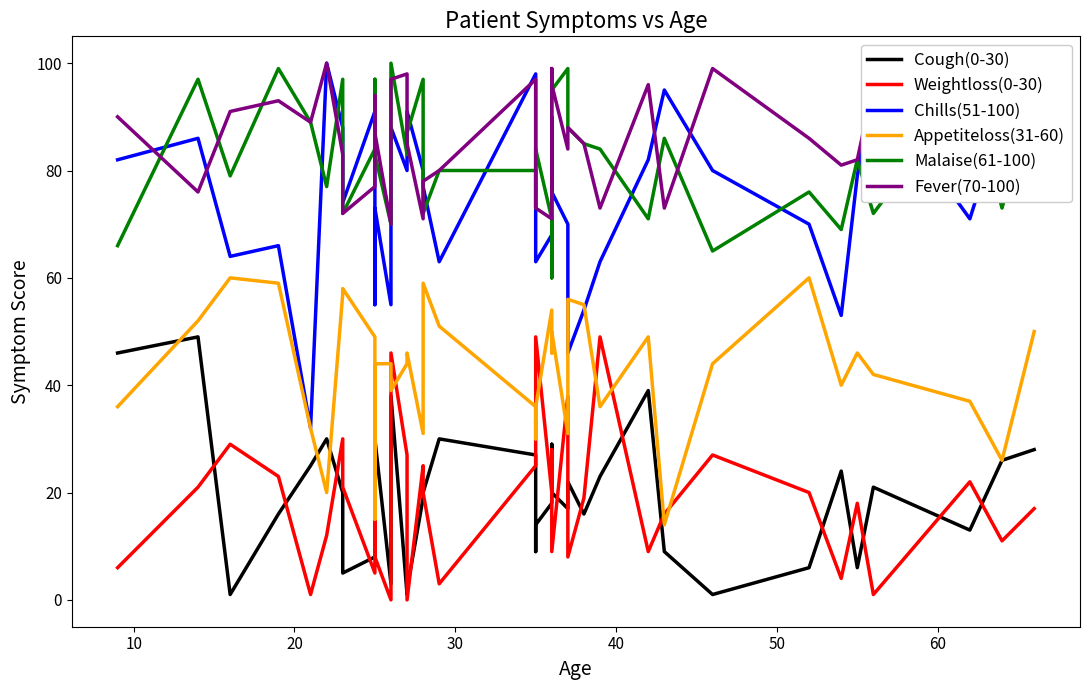

True or false: Weightloss(0-30) and Fever(70-100) cross at least once.

False